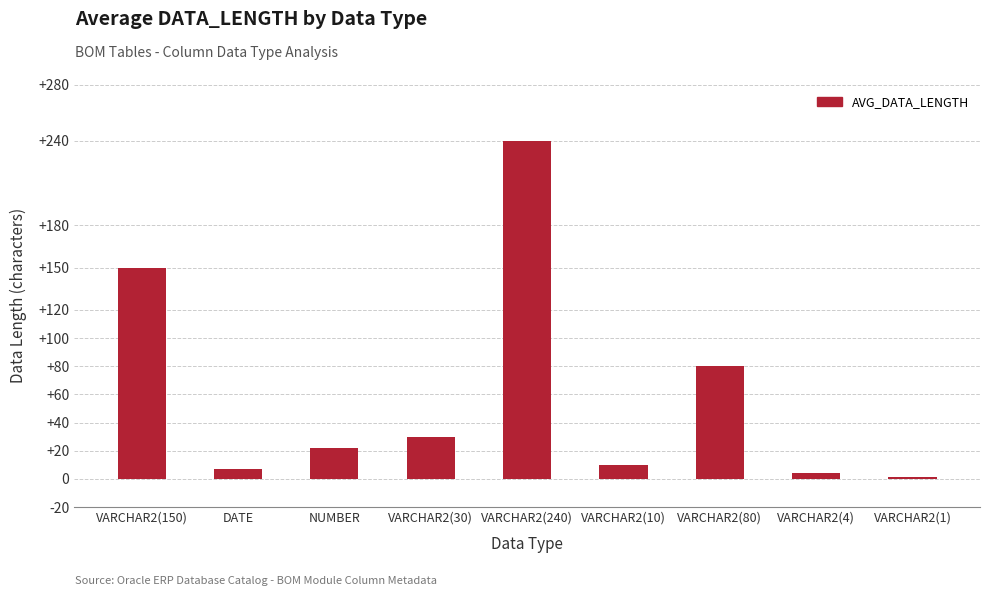

What is the sum of all values?

544